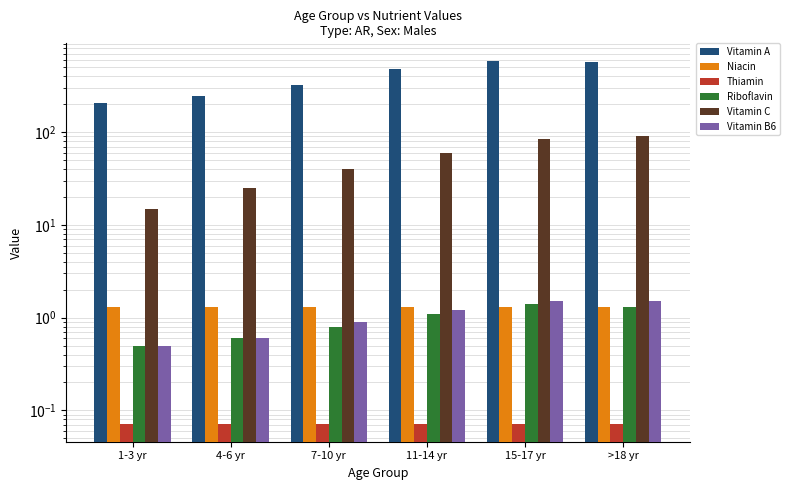

What is the label of the 6th bar from the right?

1-3 yr